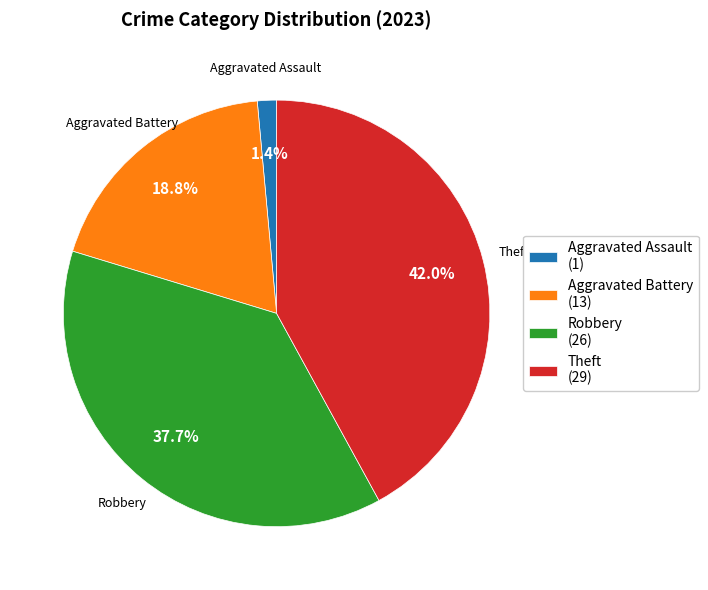

Is there a majority slice in this chart?

No